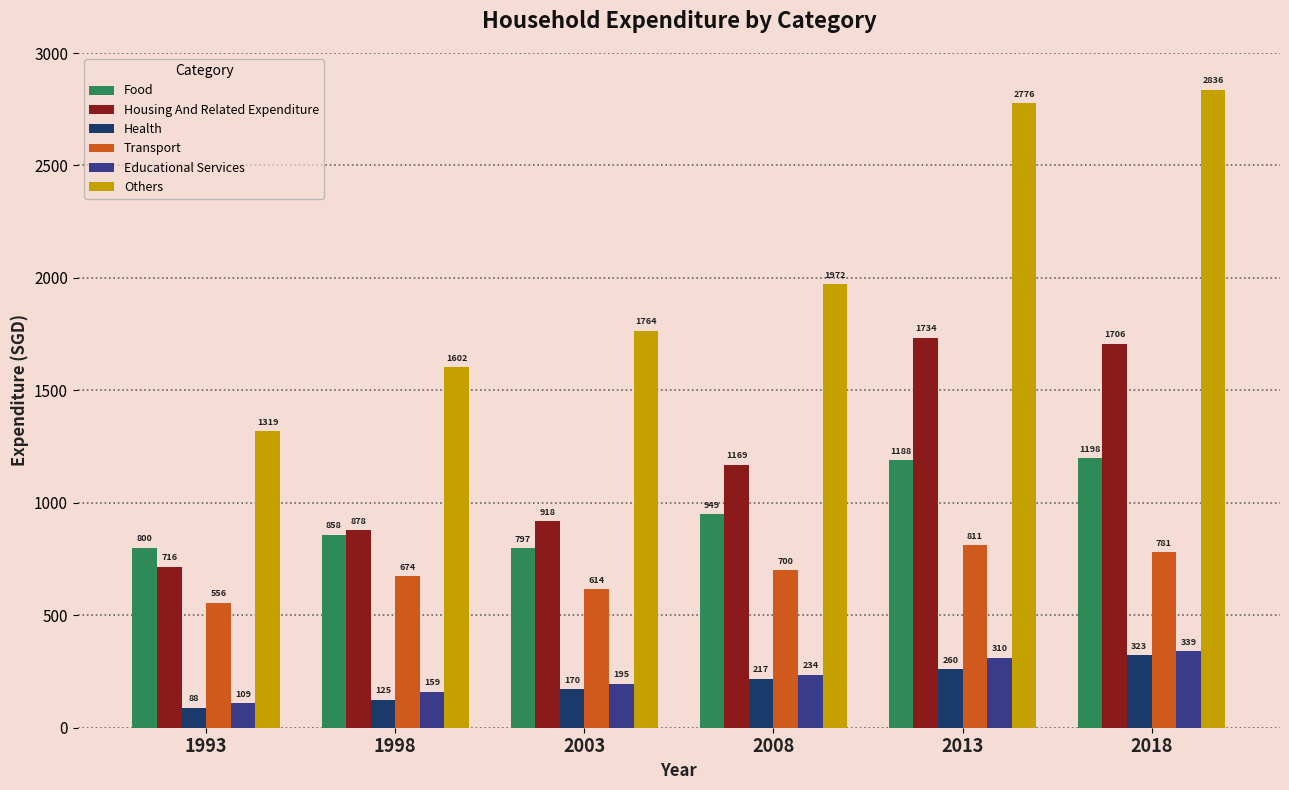

What value does the Food series have at 2018?

1198.9